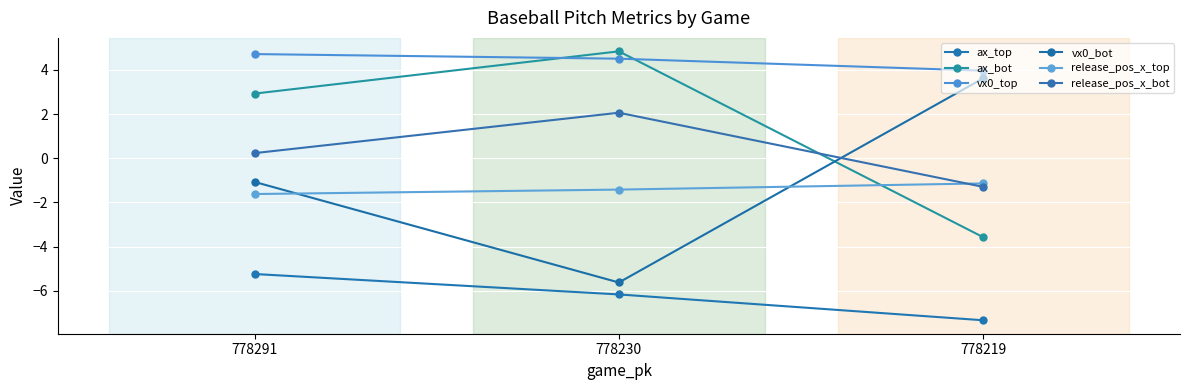

What is the value of the vx0_top point at the 3rd from the left?

4.0